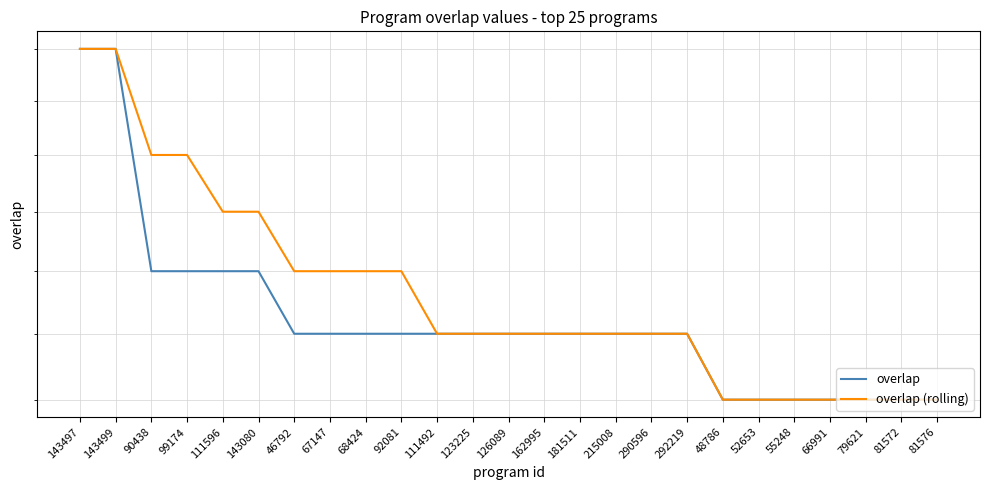

Reading right to left, extract all data points from this chart.

overlap: 18	18	18	18	18	18	18	19	19	19	19	19	19	19	19	19	19	19	19	20	20	20	20	24	24
overlap (rolling): 18	18	18	18	18	18	18	19	19	19	19	19	19	19	19	20	20	20	20	21	21	22	22	24	24